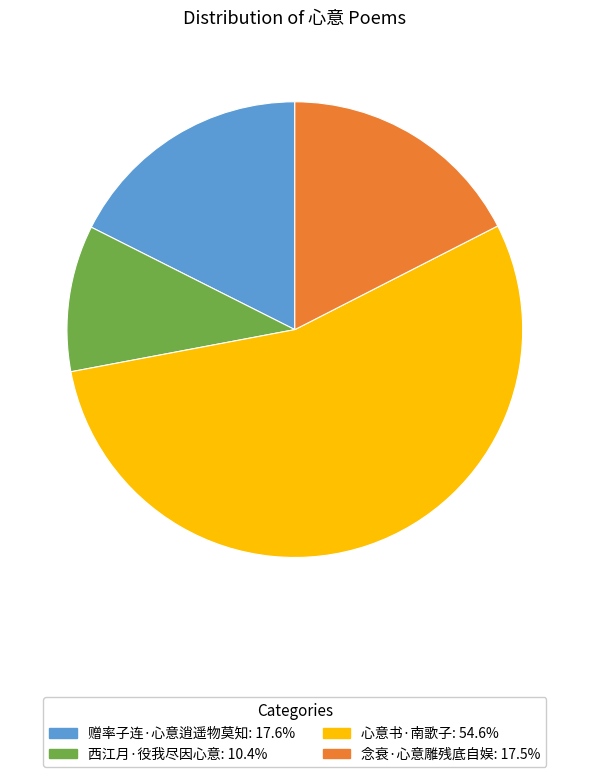

Between 赠率子连·心意逍遥物莫知 and 西江月·役我尽因心意, which is larger?

赠率子连·心意逍遥物莫知